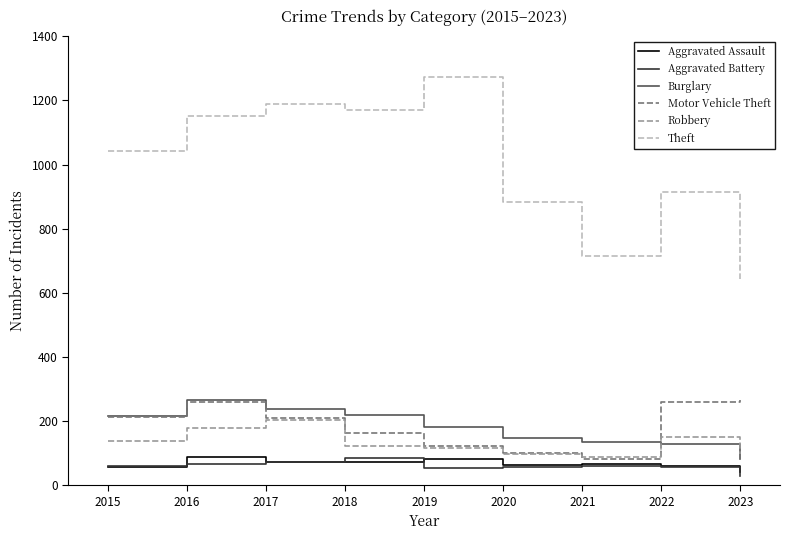

Where is the first local maximum for Robbery?

2017